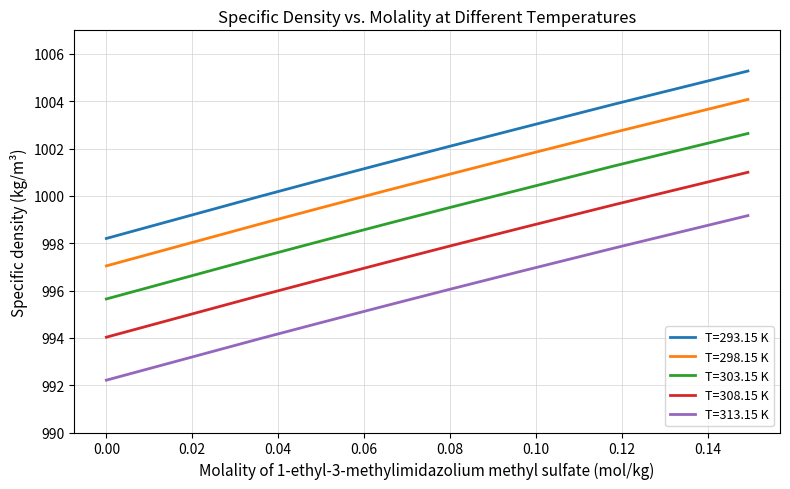

Which series has the largest total across all categories?

T=293.15 K